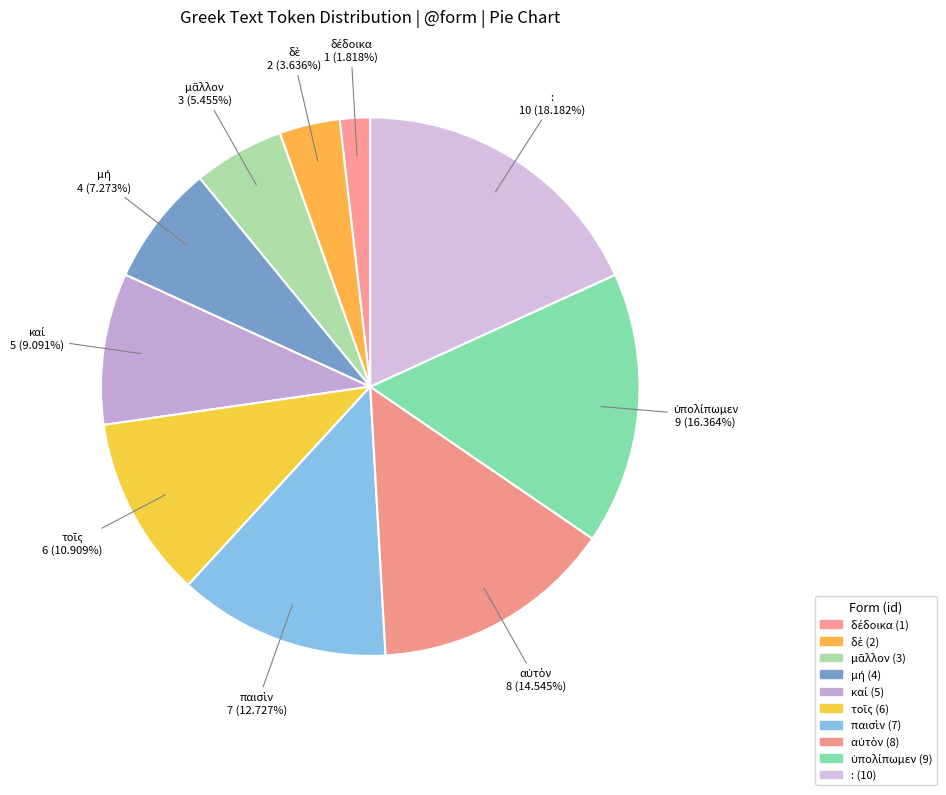

Which slice is the smallest?

δέδοικα